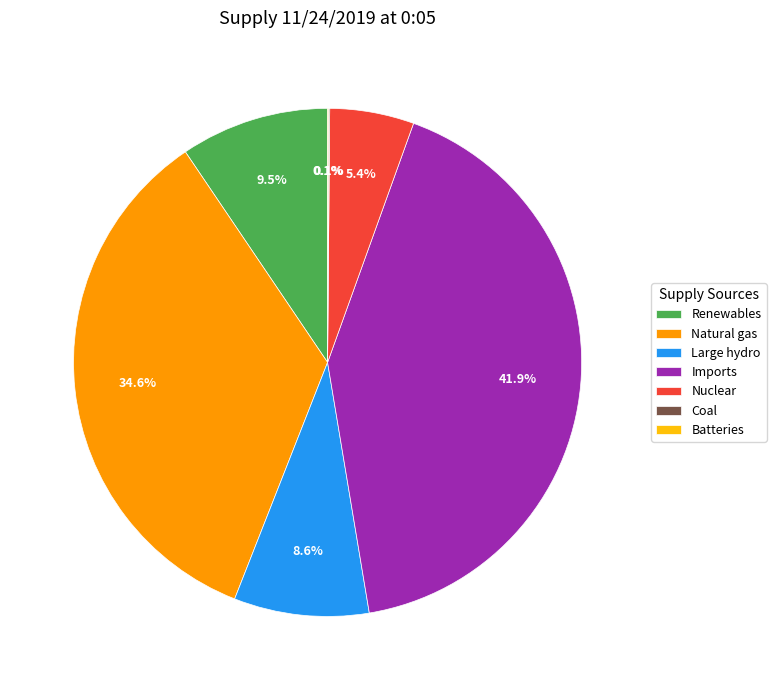

Approximately how many times larger is the value at Imports compared to Nuclear?

7.8